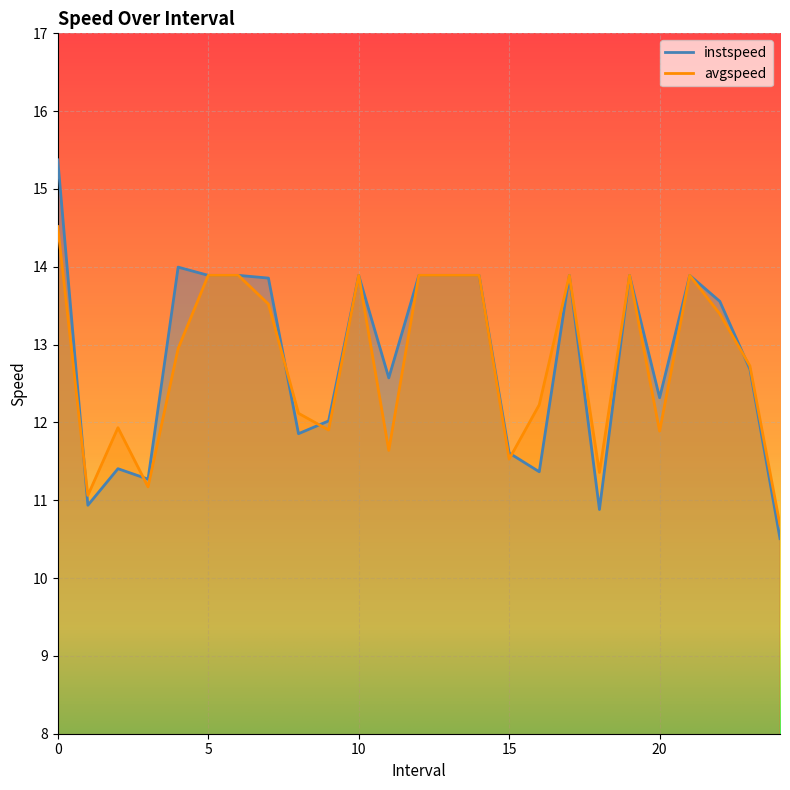

True or false: instspeed has more than 0 points higher than both neighbors.

True